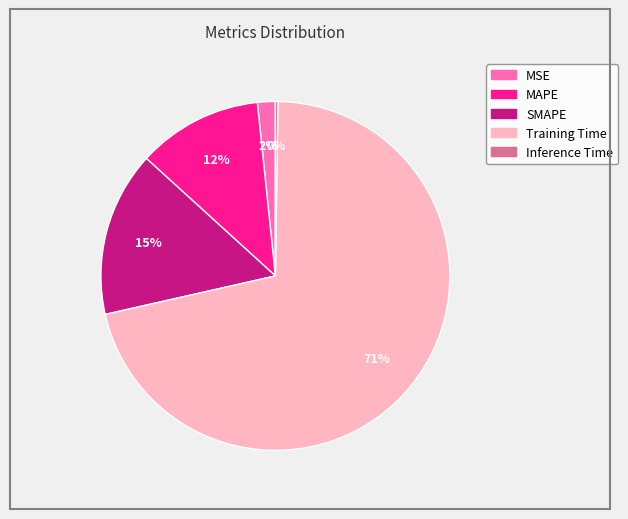

Is there any slice that represents more than half of the pie?

Yes